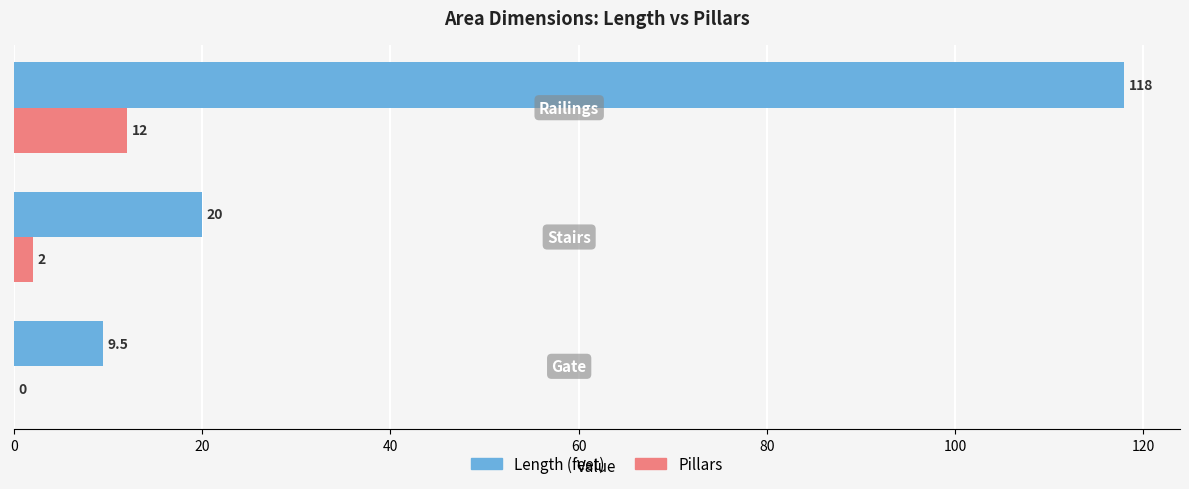

What value does the Length (feet) series have at Stairs?

20.0